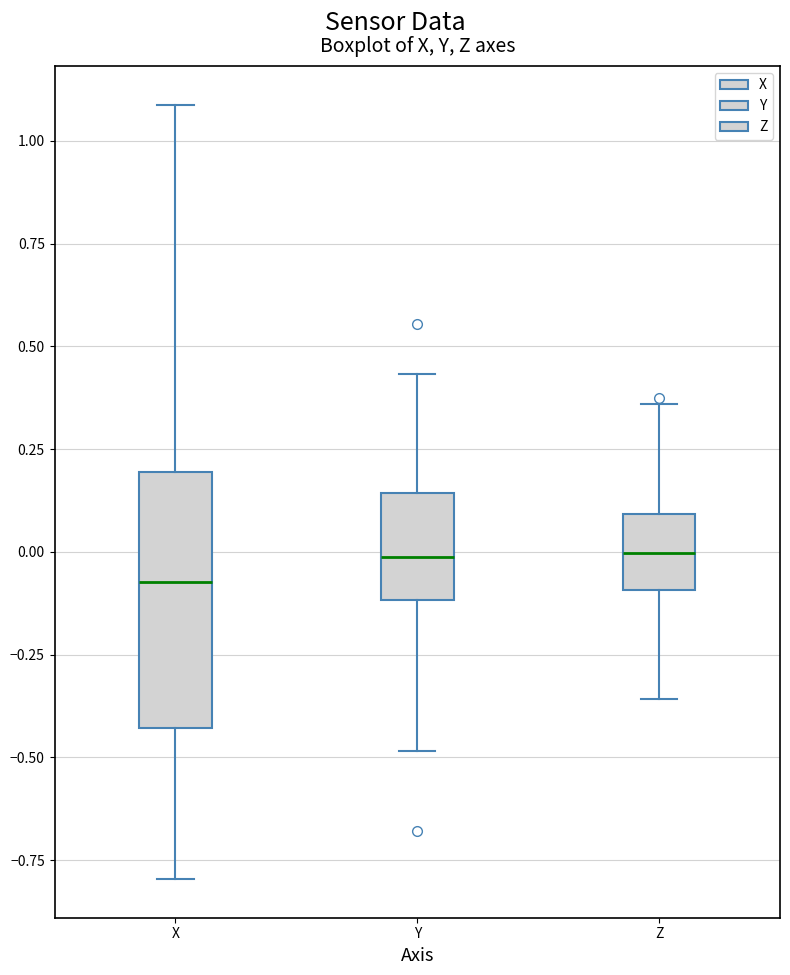

Which box's median line is the lowest?

X